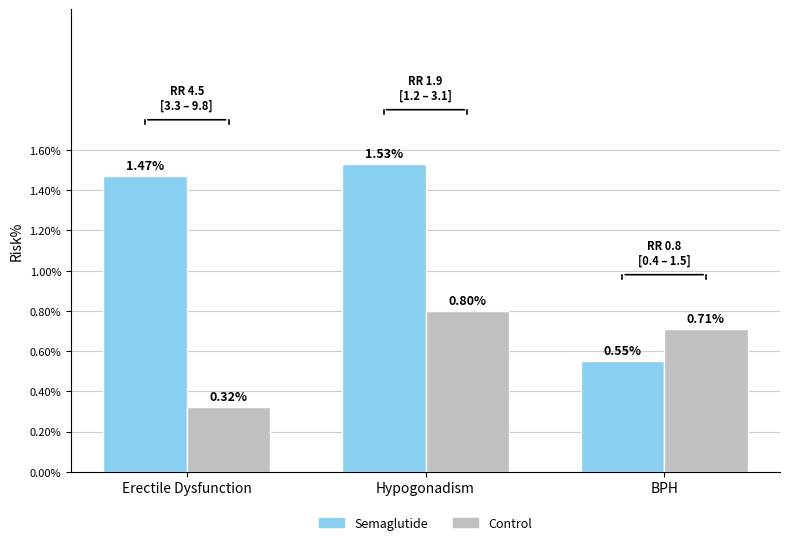

Rank the series by their maximum value, from lowest to highest.

Control, Semaglutide